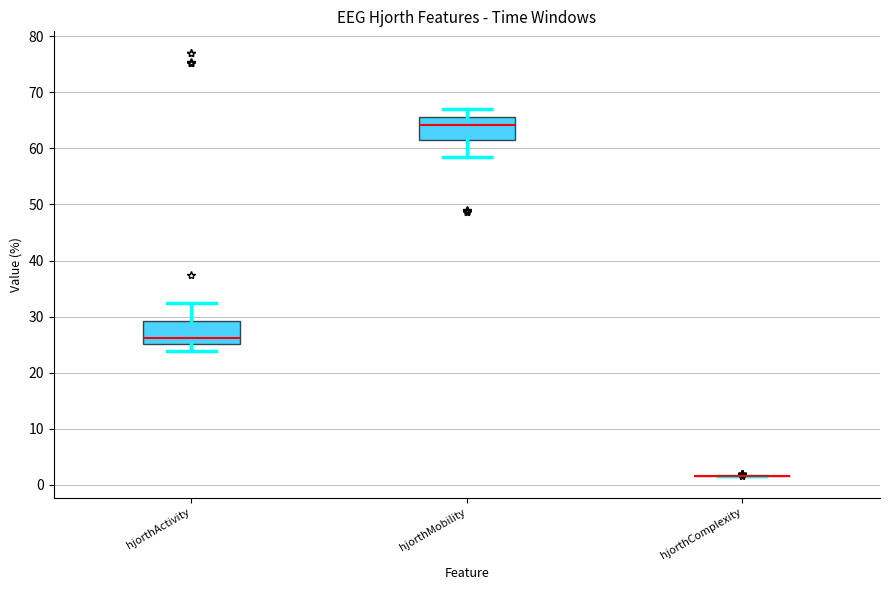

Reading left to right, read every box against the y-axis: the position of its median line, the range the box covers, and the ends of its whiskers. The values are not printed on the chart, so give them approximately, as read against the axis.

hjorthActivity: median 26, box 25 to 29, whiskers 24 to 32
hjorthMobility: median 64, box 62 to 66, whiskers 59 to 67
hjorthComplexity: box collapsed to a line at 2, whiskers 1 to 2